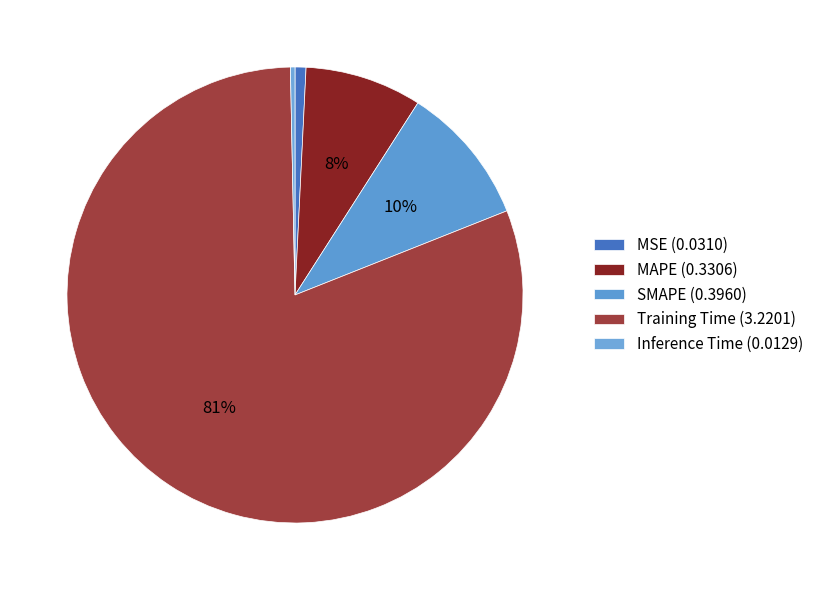

Does Training Time account for over 50% of the chart?

Yes